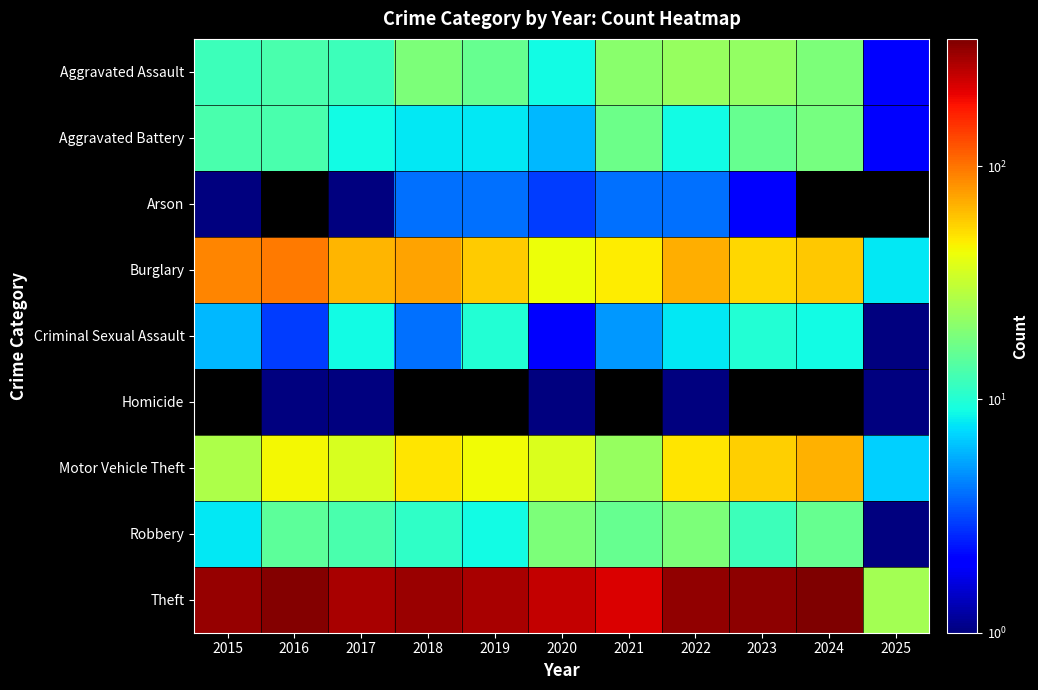

Between 2023 and 2022, which is larger?

2022